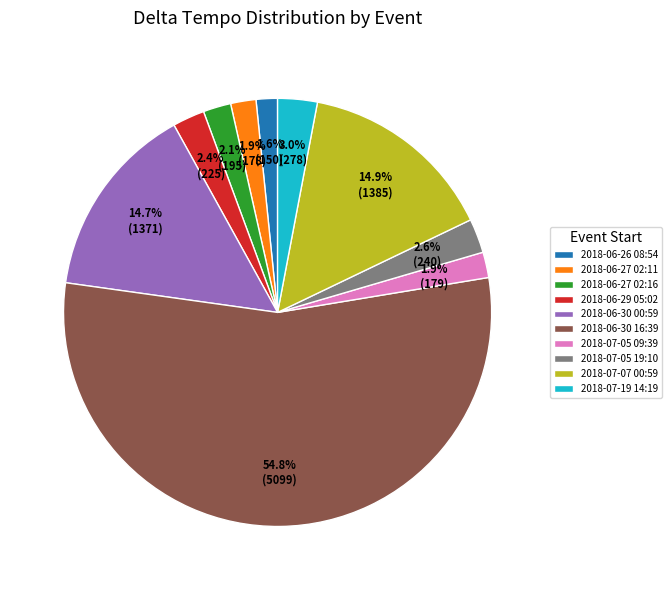

How many segments does this pie chart have?

10